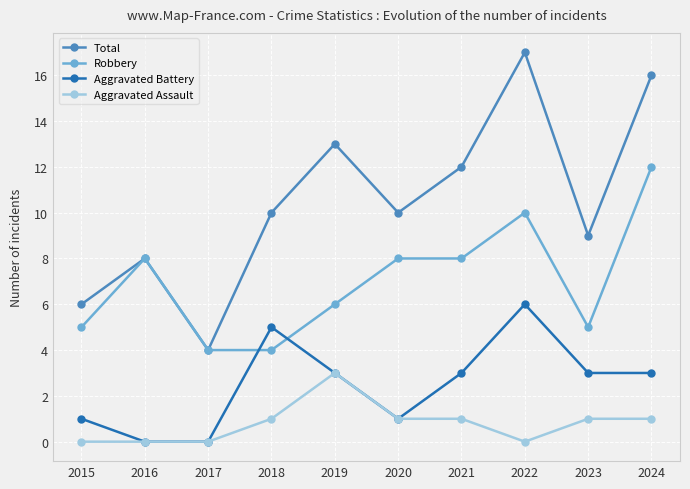

What value does the Total series have at 2017?

4